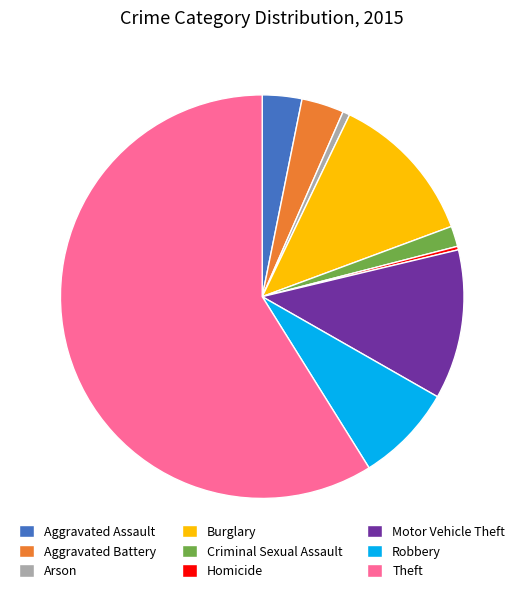

Combined, do Robbery and Arson account for over 50%?

No